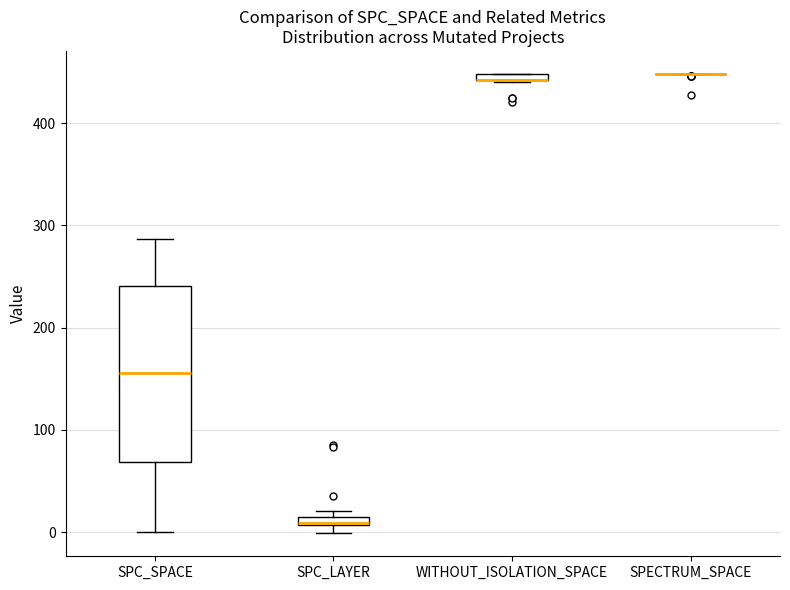

Where does the lower whisker of the box for SPC_SPACE end on the y-axis? The values are not printed on the chart, so give them approximately, as read against the axis.

0